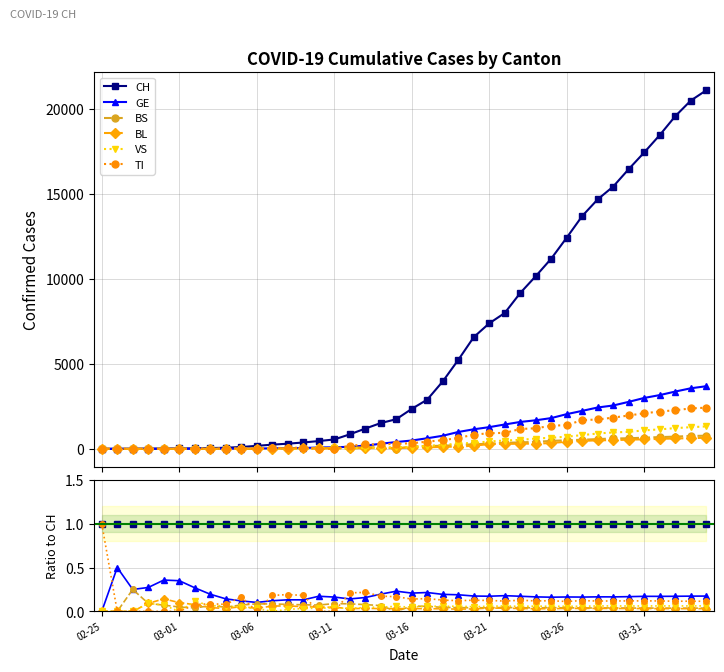

At which category does GE reach its first local valley?

03-06